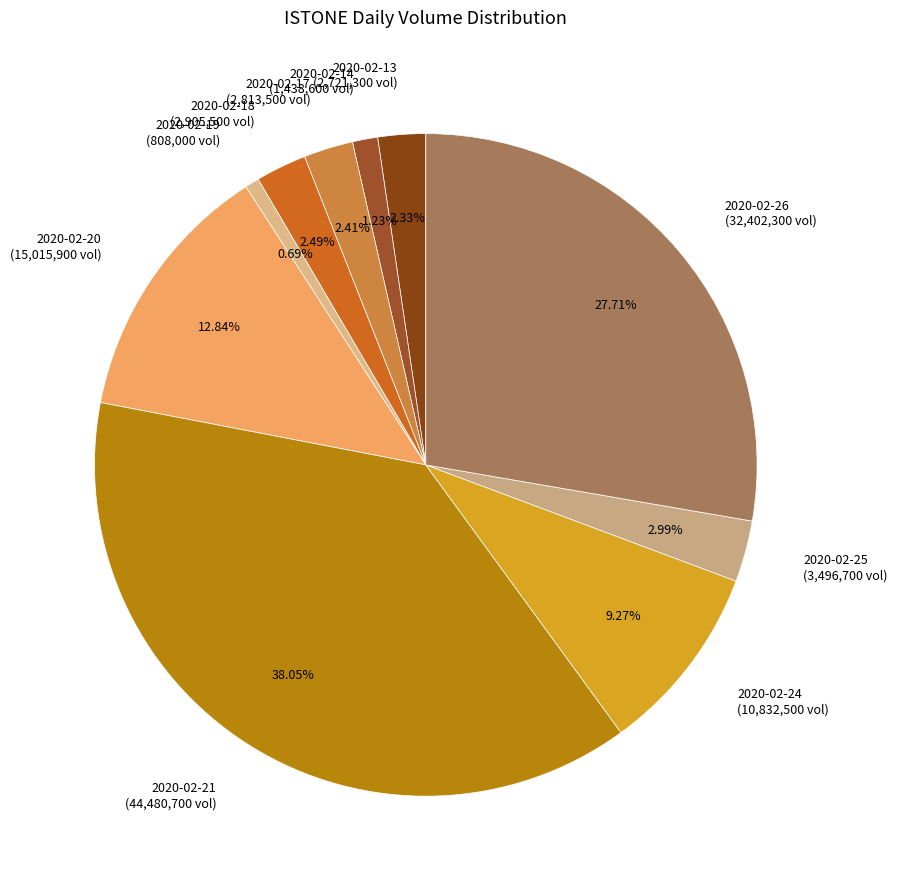

The 2020-02-25 slice represents 3% of the pie. True or false?

True